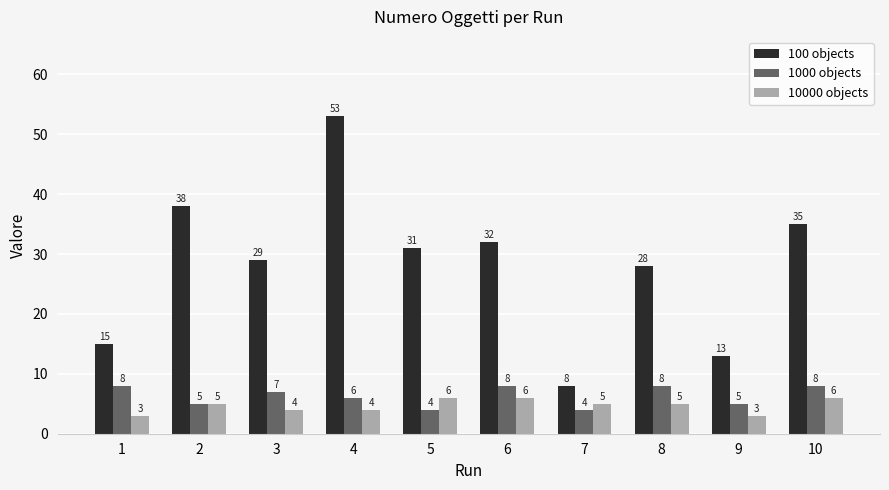

Which label corresponds to the largest value in the chart?

4